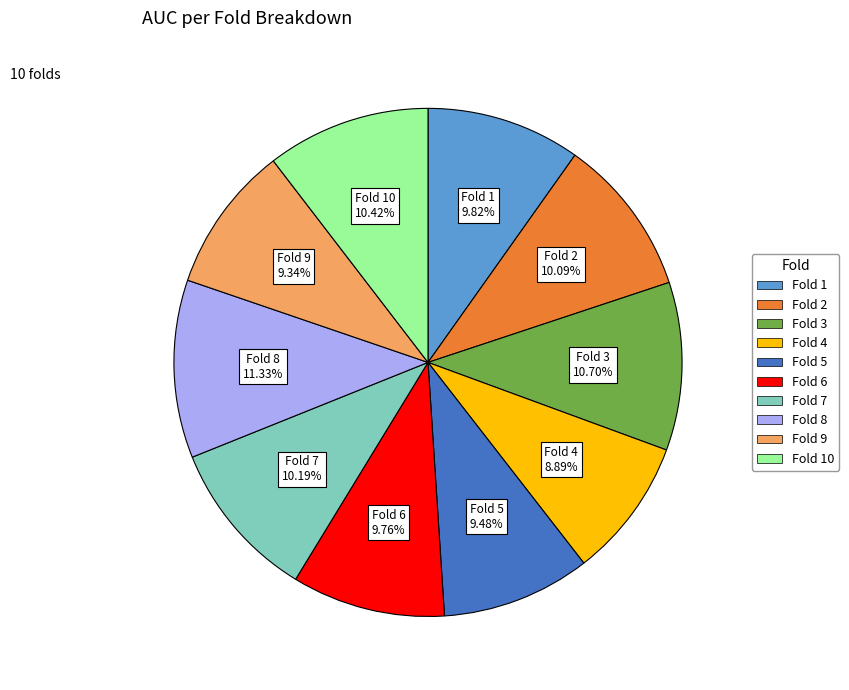

To the nearest percent, what is the difference between the largest and smallest slice percentages?

2%